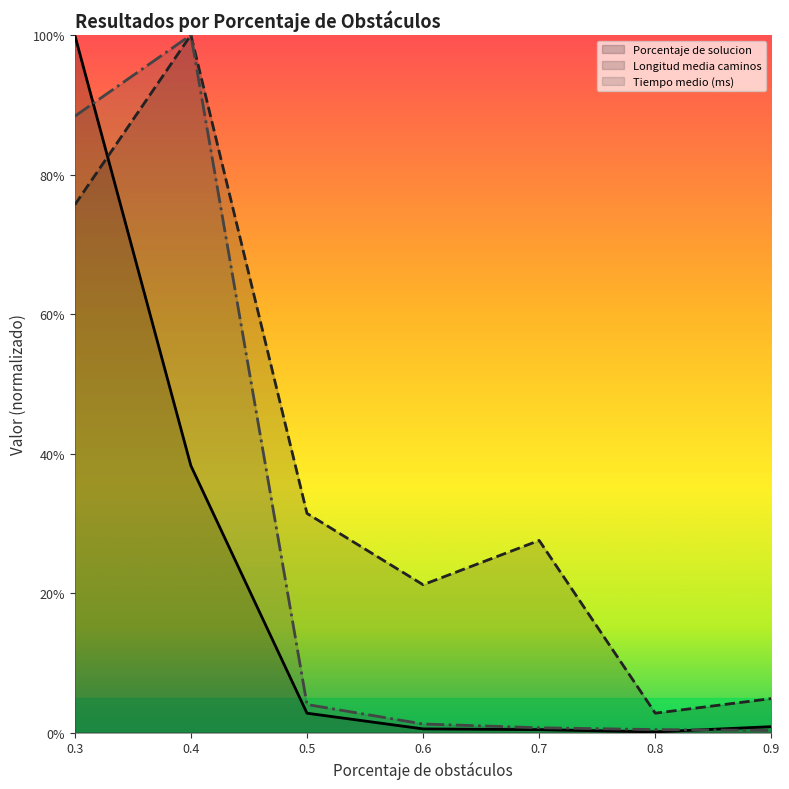

Where do Porcentaje de solucion and Tiempo medio (ms) first cross each other?

0.3 and 0.4